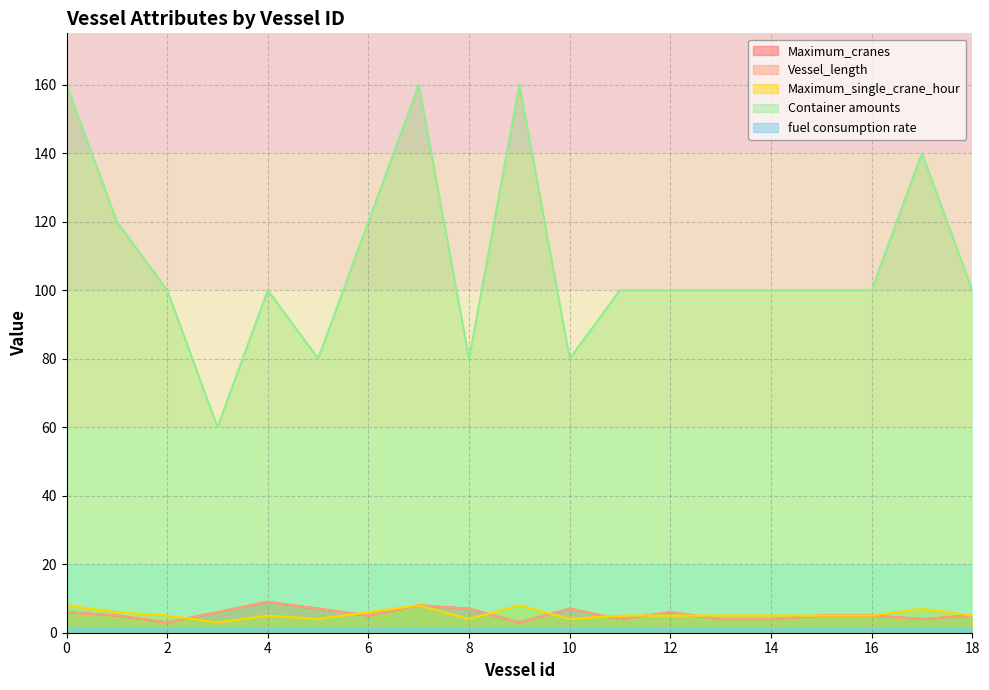

What is the value of the Maximum_cranes point at the 3rd from the left?

3